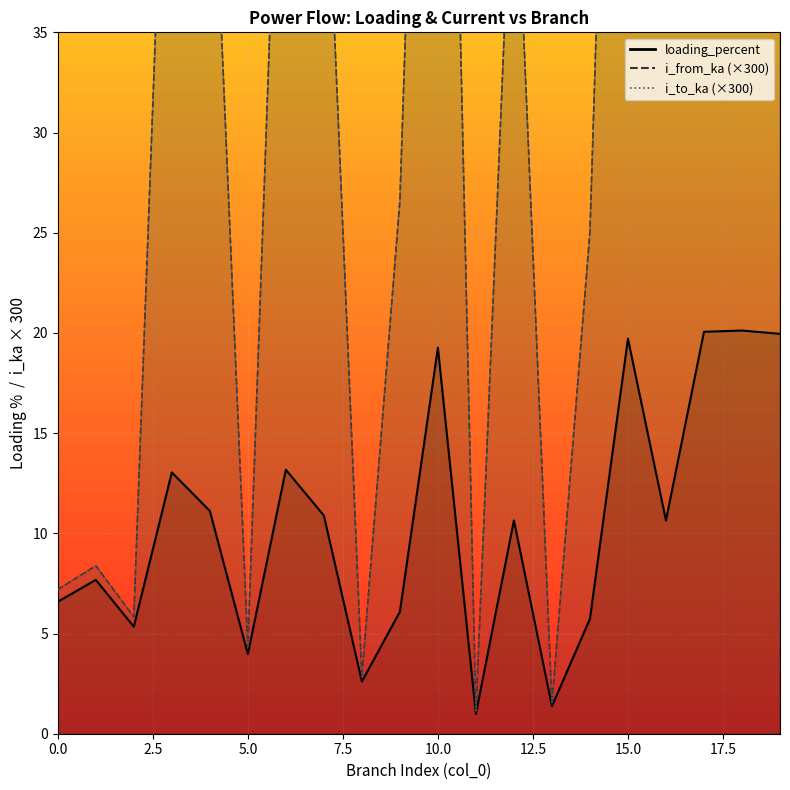

What is the difference between the i_from_ka values at 4 and 10?

35.6